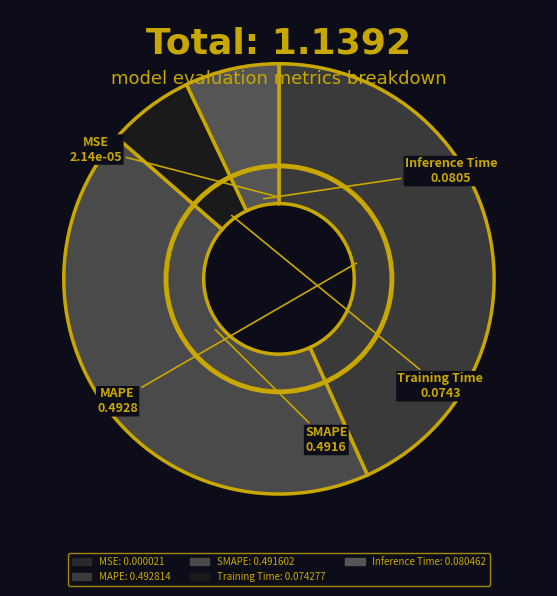

Combined, what portion of the pie is MSE and Training Time?

6.5%